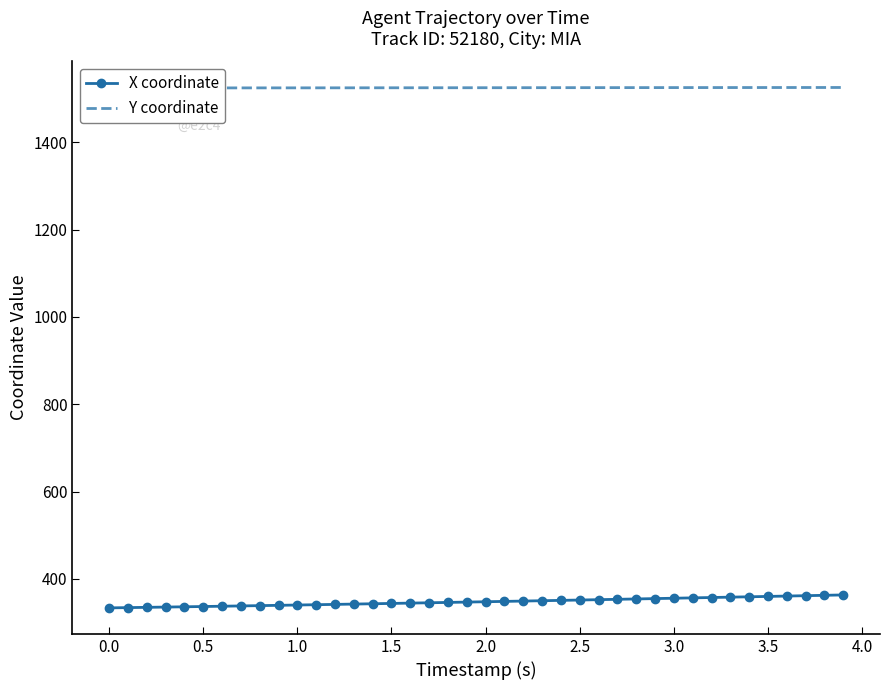

The value of X coordinate at 2.0 is 347.4. True or false?

True